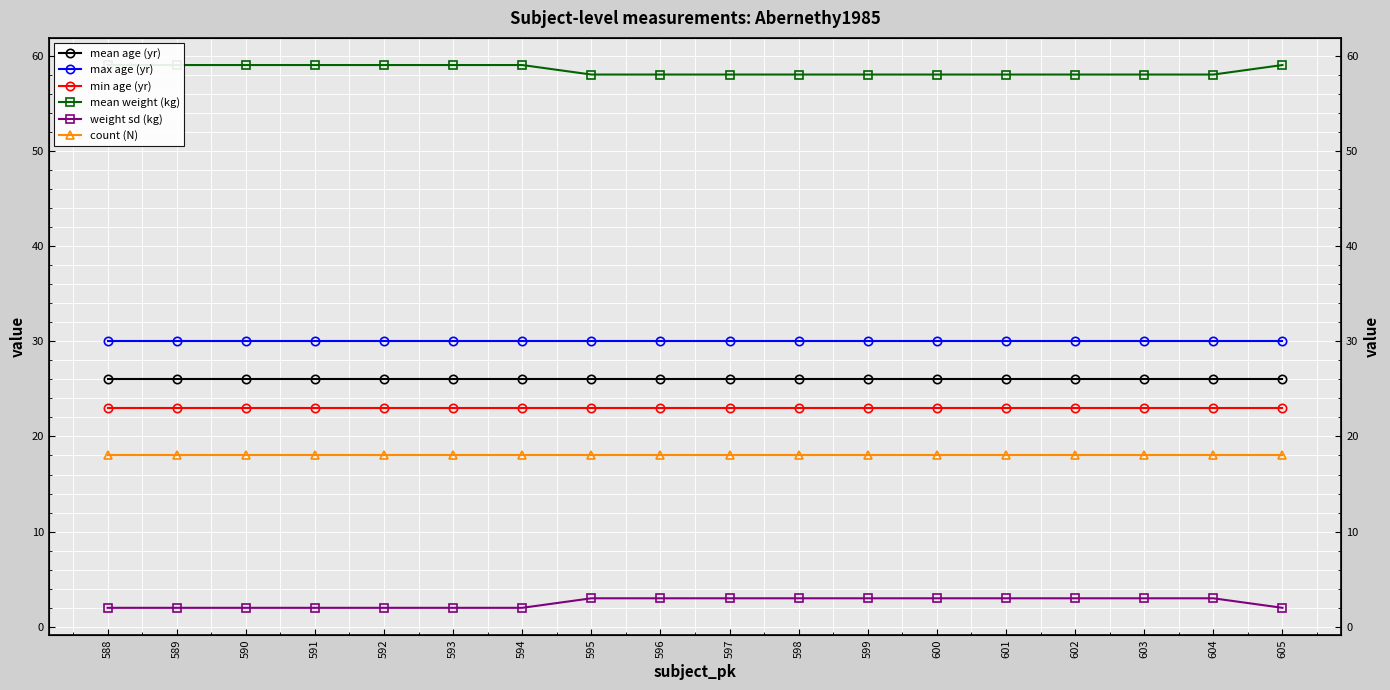

Reading left to right, transcribe all the data shown in this chart.

mean age (yr): 588=26	589=26	590=26	591=26	592=26	593=26	594=26	595=26	596=26	597=26	598=26	599=26	600=26	601=26	602=26	603=26	604=26	605=26
max age (yr): 588=30	589=30	590=30	591=30	592=30	593=30	594=30	595=30	596=30	597=30	598=30	599=30	600=30	601=30	602=30	603=30	604=30	605=30
min age (yr): 588=23	589=23	590=23	591=23	592=23	593=23	594=23	595=23	596=23	597=23	598=23	599=23	600=23	601=23	602=23	603=23	604=23	605=23
mean weight (kg): 588=59	589=59	590=59	591=59	592=59	593=59	594=59	595=58	596=58	597=58	598=58	599=58	600=58	601=58	602=58	603=58	604=58	605=59
weight sd (kg): 588=2	589=2	590=2	591=2	592=2	593=2	594=2	595=3	596=3	597=3	598=3	599=3	600=3	601=3	602=3	603=3	604=3	605=2
count (N): 588=18	589=18	590=18	591=18	592=18	593=18	594=18	595=18	596=18	597=18	598=18	599=18	600=18	601=18	602=18	603=18	604=18	605=18